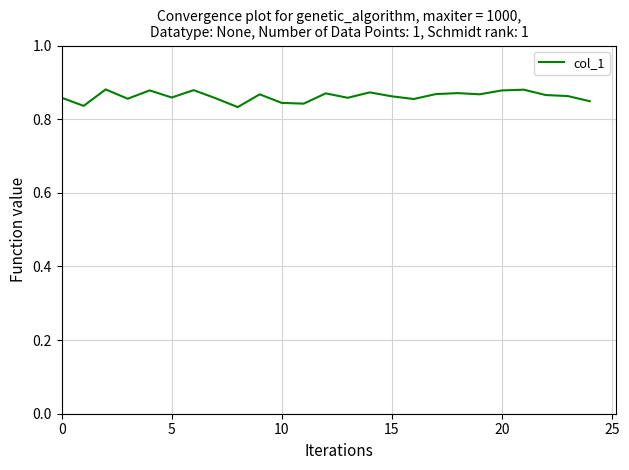

The chart shows a value of 0.5 at 15. True or false?

False